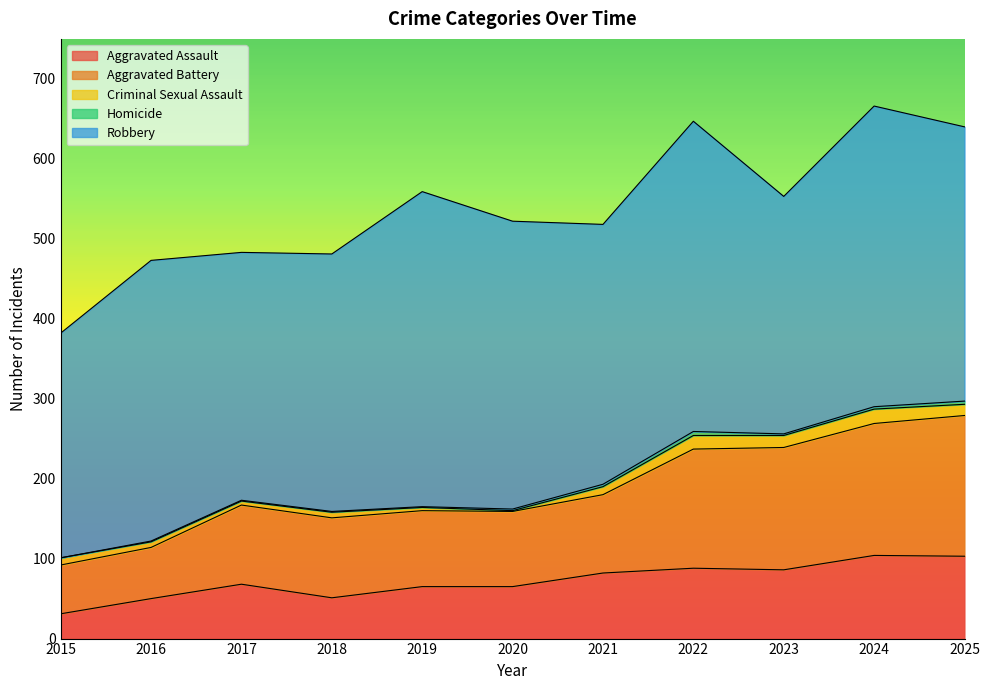

How many series are shown in this chart?

5